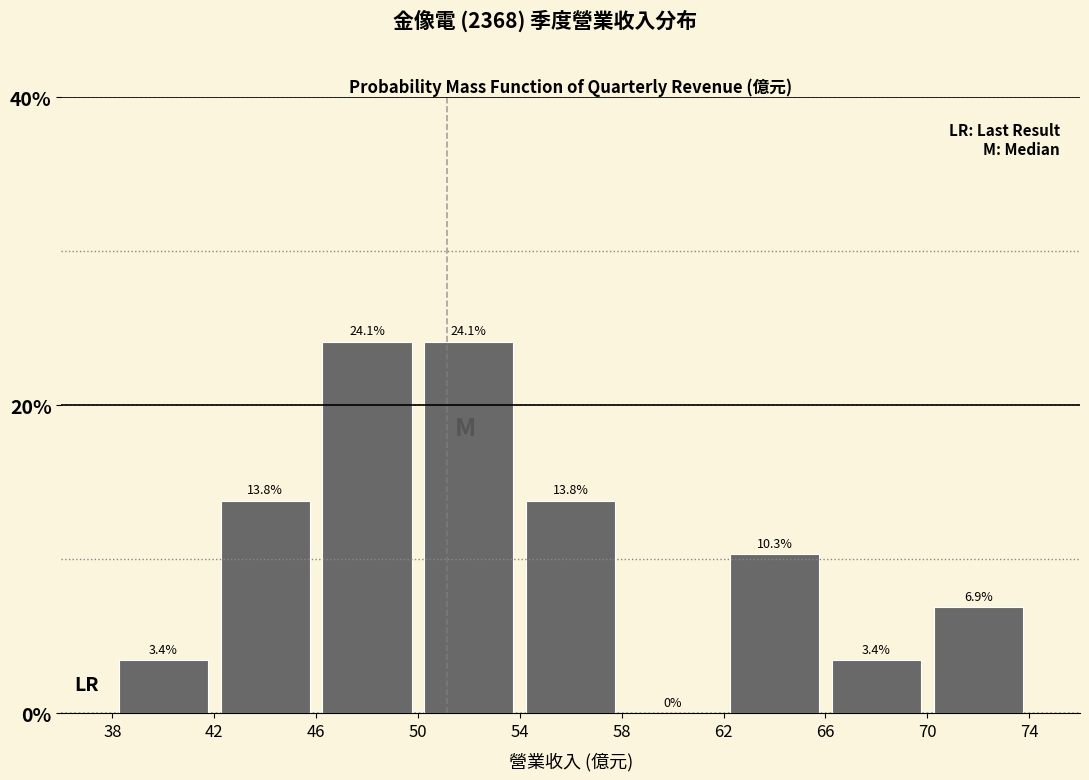

Reading left to right, transcribe this chart: for each bar, give the range it covers on the x-axis and its height.

38 to 42: 3.4
42 to 46: 13.8
46 to 50: 24.1
50 to 54: 24.1
54 to 58: 13.8
58 to 62: 0.0
62 to 66: 10.3
66 to 70: 3.4
70 to 74: 6.9